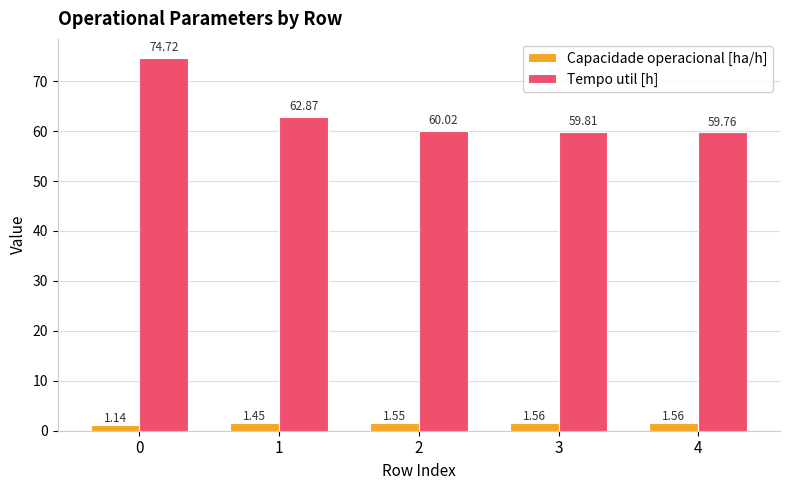

Which series has the largest total across all categories?

Tempo util [h]